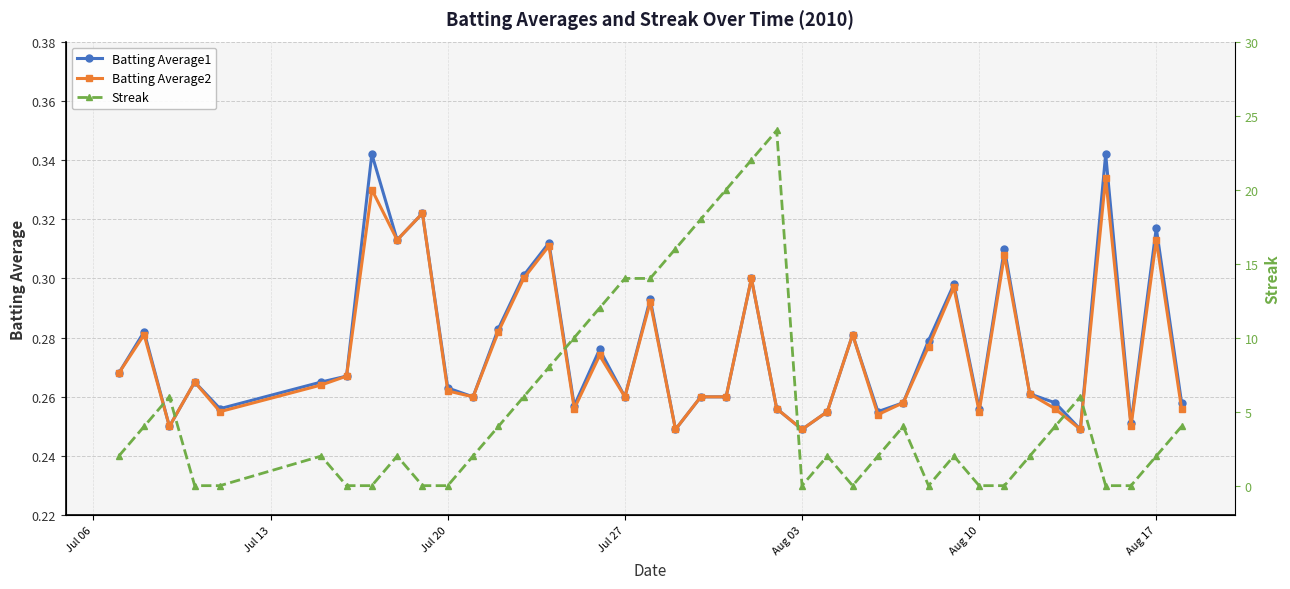

Which series ends up on top after the final intersection of Streak and Batting Average1?

Streak